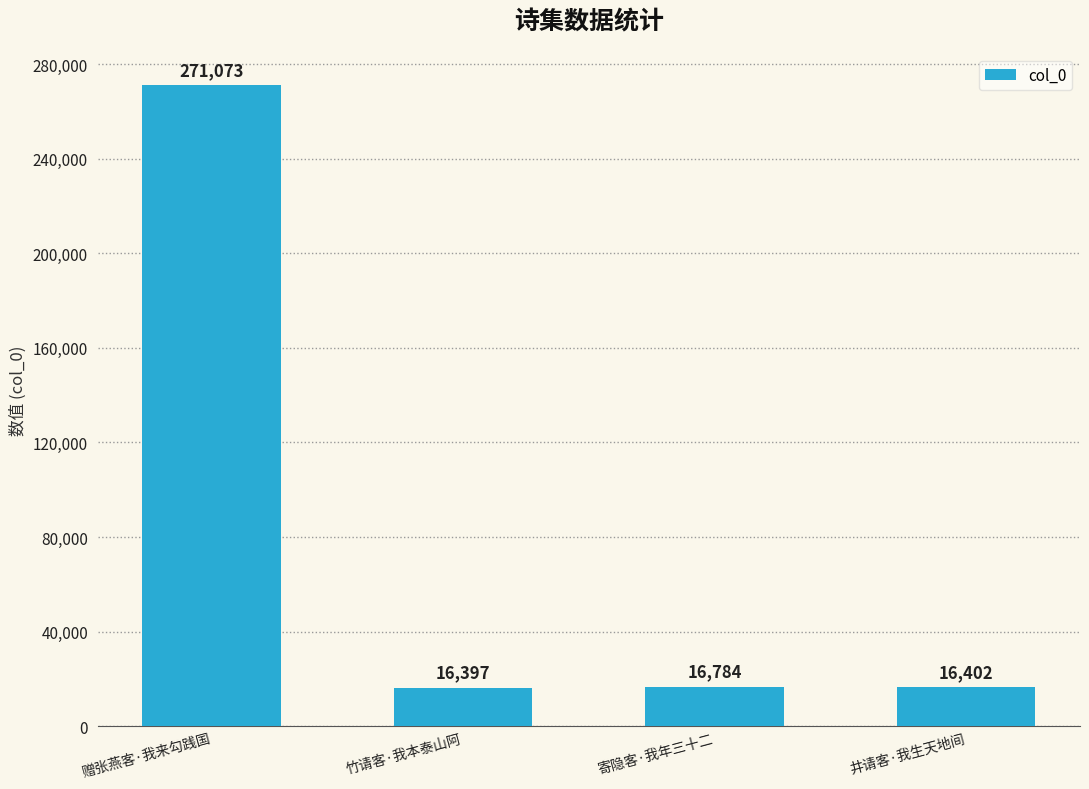

The chart shows a value of 271073 at 赠张燕客·我来勾践国. True or false?

True